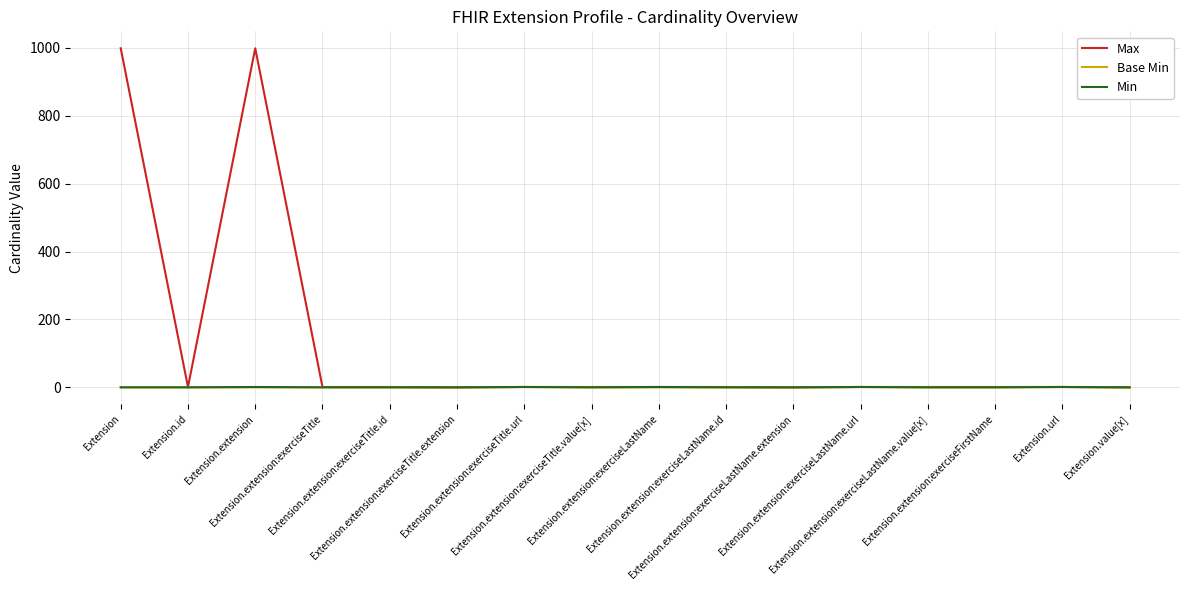

What is the greatest value displayed?

999